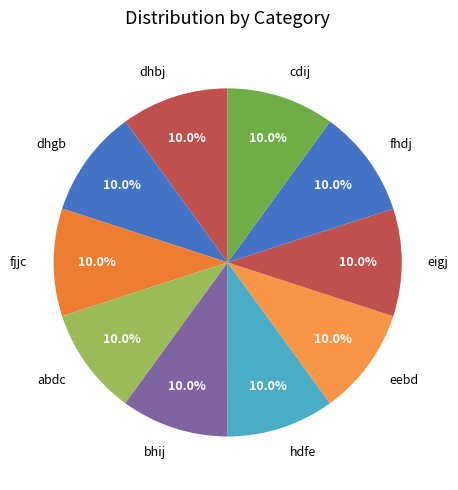

Count the number of slices in the pie.

10